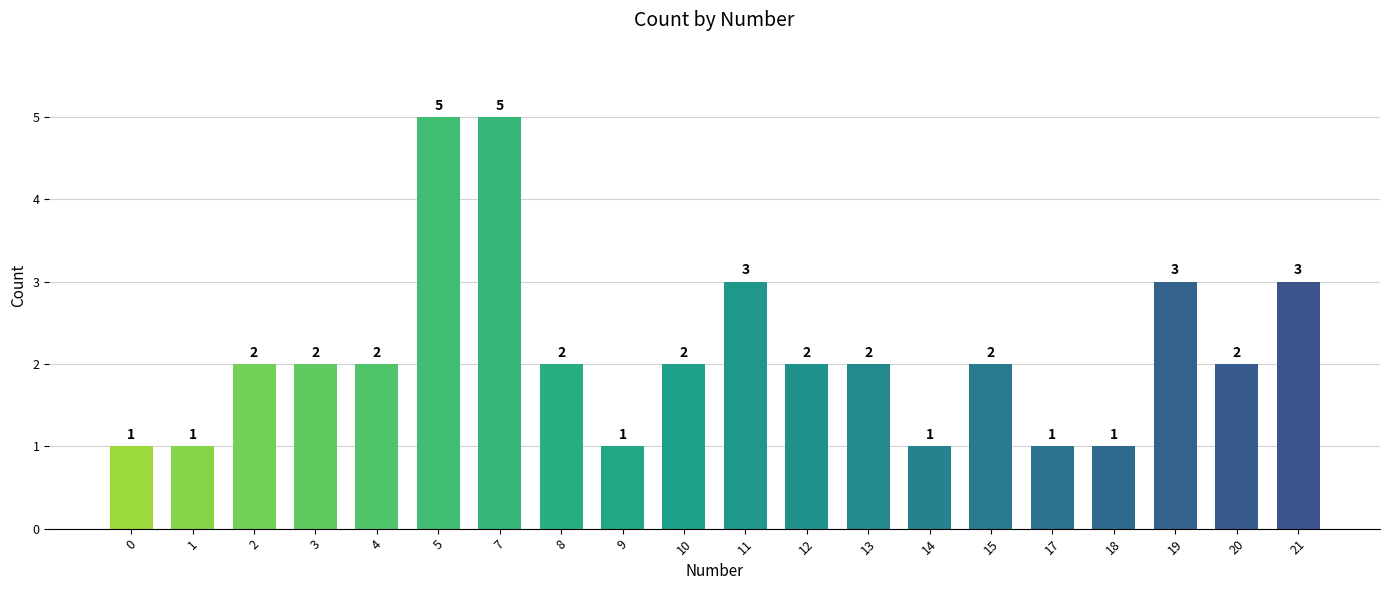

Approximately how many times larger is the value at 1 compared to 21?

0.3